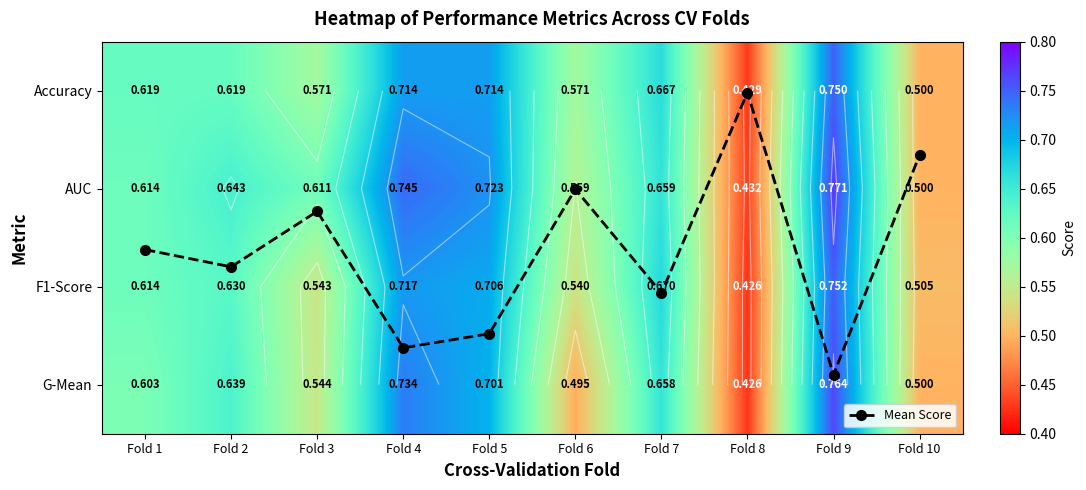

Which category has the highest value across all series?

Fold 9